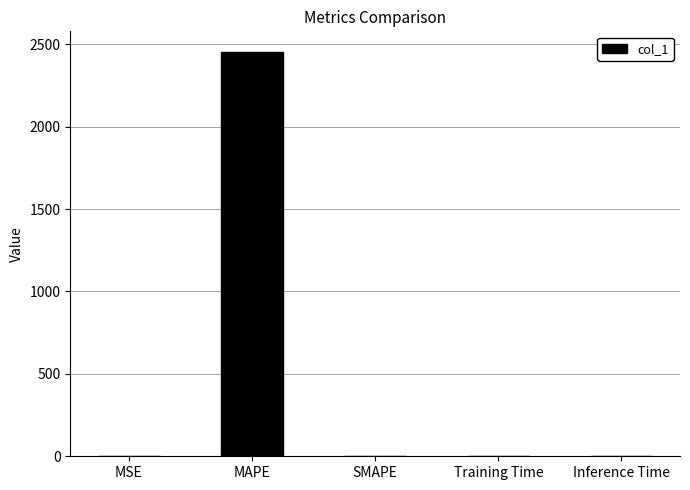

The chart shows a value of 2455.3 at MAPE. True or false?

True